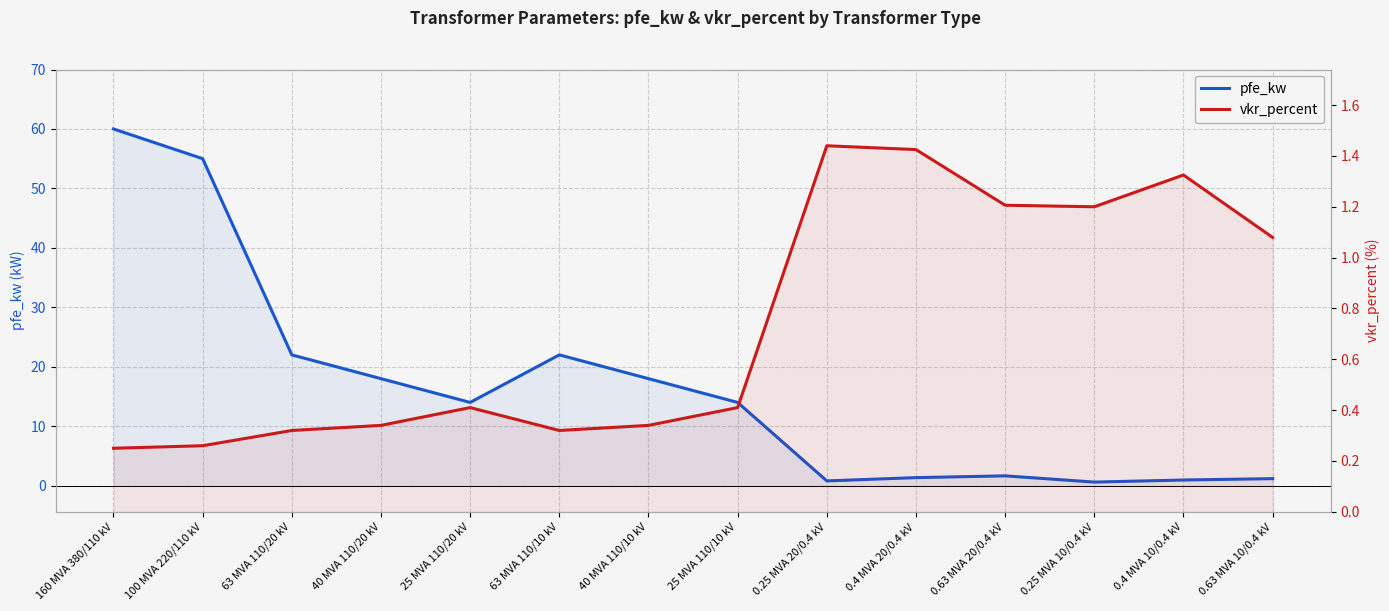

How many data points does each series have?

14